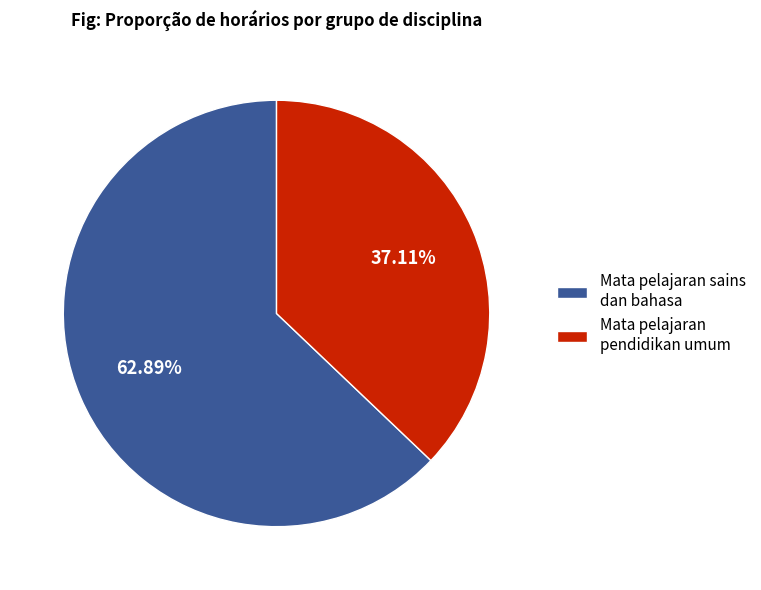

Is there a majority slice in this chart?

Yes